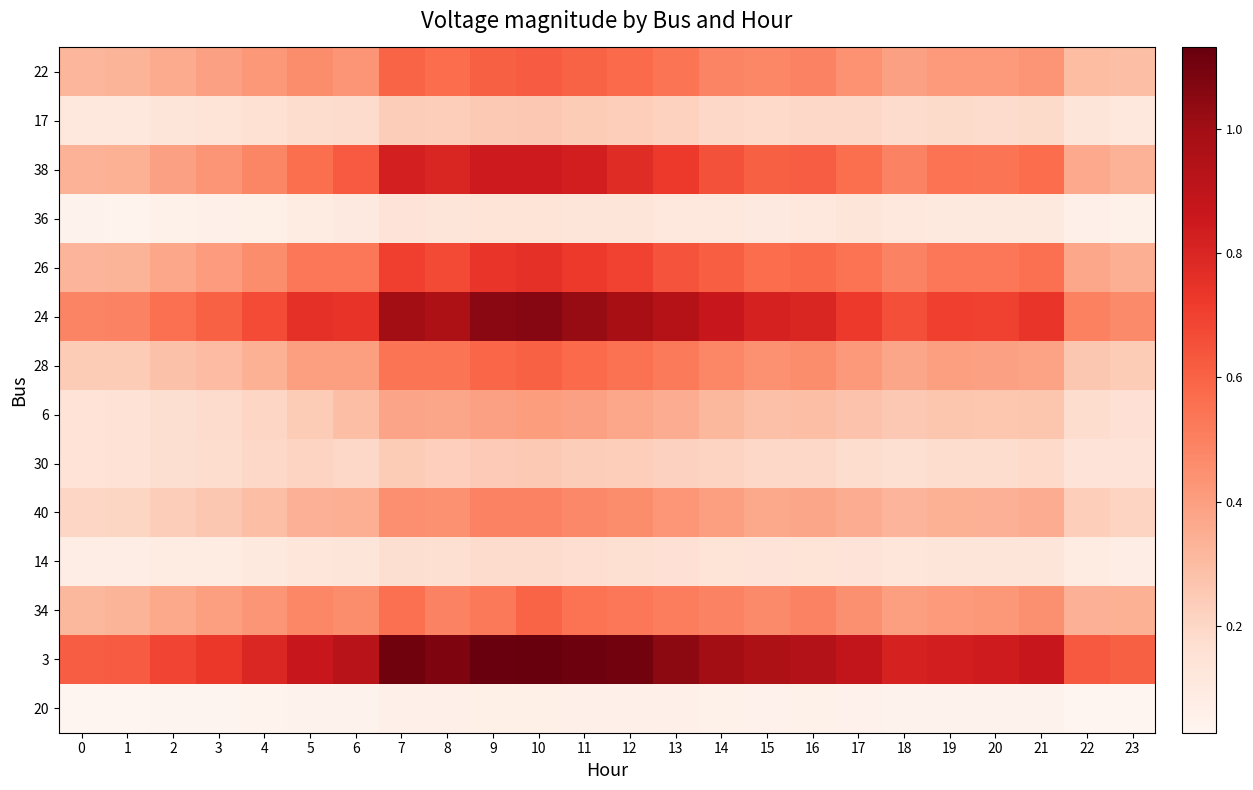

Reading right to left, what are all the values shown in this chart?

row_0: 23=0.3	22=0.3	21=0.4	20=0.4	19=0.4	18=0.4	17=0.4	16=0.5	15=0.5	14=0.5	13=0.5	12=0.6	11=0.6	10=0.6	9=0.6	8=0.6	7=0.6	6=0.4	5=0.5	4=0.4	3=0.4	2=0.4	1=0.3	0=0.3
row_1: 23=0.1	22=0.1	21=0.2	20=0.2	19=0.2	18=0.2	17=0.2	16=0.2	15=0.2	14=0.2	13=0.2	12=0.2	11=0.2	10=0.3	9=0.3	8=0.2	7=0.2	6=0.2	5=0.2	4=0.2	3=0.1	2=0.1	1=0.1	0=0.1
row_2: 23=0.3	22=0.4	21=0.6	20=0.5	19=0.5	18=0.5	17=0.6	16=0.6	15=0.6	14=0.6	13=0.7	12=0.8	11=0.8	10=0.8	9=0.8	8=0.8	7=0.8	6=0.6	5=0.6	4=0.5	3=0.4	2=0.4	1=0.3	0=0.3
row_3: 23=0.1	22=0.1	21=0.1	20=0.1	19=0.1	18=0.1	17=0.1	16=0.1	15=0.1	14=0.1	13=0.1	12=0.1	11=0.1	10=0.1	9=0.1	8=0.1	7=0.1	6=0.1	5=0.1	4=0.1	3=0.1	2=0.1	1=0.0	0=0.0
row_4: 23=0.3	22=0.4	21=0.6	20=0.5	19=0.5	18=0.5	17=0.5	16=0.6	15=0.6	14=0.6	13=0.6	12=0.7	11=0.7	10=0.8	9=0.7	8=0.7	7=0.7	6=0.5	5=0.5	4=0.5	3=0.4	2=0.4	1=0.3	0=0.3
row_5: 23=0.5	22=0.5	21=0.7	20=0.7	19=0.7	18=0.7	17=0.7	16=0.8	15=0.8	14=0.9	13=0.9	12=1.0	11=1.0	10=1.1	9=1.0	8=1.0	7=1.0	6=0.7	5=0.8	4=0.7	3=0.6	2=0.6	1=0.5	0=0.5
row_6: 23=0.2	22=0.3	21=0.4	20=0.4	19=0.4	18=0.4	17=0.4	16=0.5	15=0.4	14=0.5	13=0.5	12=0.6	11=0.6	10=0.6	9=0.6	8=0.5	7=0.5	6=0.4	5=0.4	4=0.3	3=0.3	2=0.3	1=0.2	0=0.2
row_7: 23=0.2	22=0.2	21=0.3	20=0.3	19=0.3	18=0.3	17=0.3	16=0.3	15=0.3	14=0.3	13=0.4	12=0.4	11=0.4	10=0.4	9=0.4	8=0.4	7=0.4	6=0.3	5=0.2	4=0.2	3=0.2	2=0.2	1=0.2	0=0.1
row_8: 23=0.1	22=0.1	21=0.2	20=0.2	19=0.2	18=0.2	17=0.2	16=0.2	15=0.2	14=0.2	13=0.2	12=0.2	11=0.2	10=0.3	9=0.2	8=0.2	7=0.2	6=0.2	5=0.2	4=0.2	3=0.2	2=0.2	1=0.2	0=0.1
row_9: 23=0.2	22=0.2	21=0.3	20=0.3	19=0.3	18=0.3	17=0.4	16=0.4	15=0.4	14=0.4	13=0.4	12=0.5	11=0.5	10=0.5	9=0.5	8=0.4	7=0.5	6=0.3	5=0.3	4=0.3	3=0.3	2=0.2	1=0.2	0=0.2
row_10: 23=0.1	22=0.1	21=0.1	20=0.1	19=0.1	18=0.1	17=0.1	16=0.1	15=0.1	14=0.1	13=0.2	12=0.2	11=0.2	10=0.2	9=0.2	8=0.2	7=0.2	6=0.1	5=0.1	4=0.1	3=0.1	2=0.1	1=0.1	0=0.1
row_11: 23=0.3	22=0.3	21=0.4	20=0.4	19=0.4	18=0.4	17=0.4	16=0.5	15=0.5	14=0.5	13=0.5	12=0.5	11=0.5	10=0.6	9=0.5	8=0.5	7=0.6	6=0.5	5=0.5	4=0.4	3=0.4	2=0.4	1=0.3	0=0.3
row_12: 23=0.6	22=0.6	21=0.9	20=0.8	19=0.8	18=0.8	17=0.9	16=0.9	15=1.0	14=1.0	13=1.0	12=1.1	11=1.1	10=1.1	9=1.1	8=1.1	7=1.1	6=0.9	5=0.9	4=0.8	3=0.7	2=0.7	1=0.6	0=0.6
row_13: 23=0.0	22=0.0	21=0.0	20=0.0	19=0.0	18=0.0	17=0.1	16=0.1	15=0.1	14=0.1	13=0.1	12=0.1	11=0.1	10=0.1	9=0.1	8=0.1	7=0.1	6=0.0	5=0.0	4=0.0	3=0.0	2=0.0	1=0.0	0=0.0